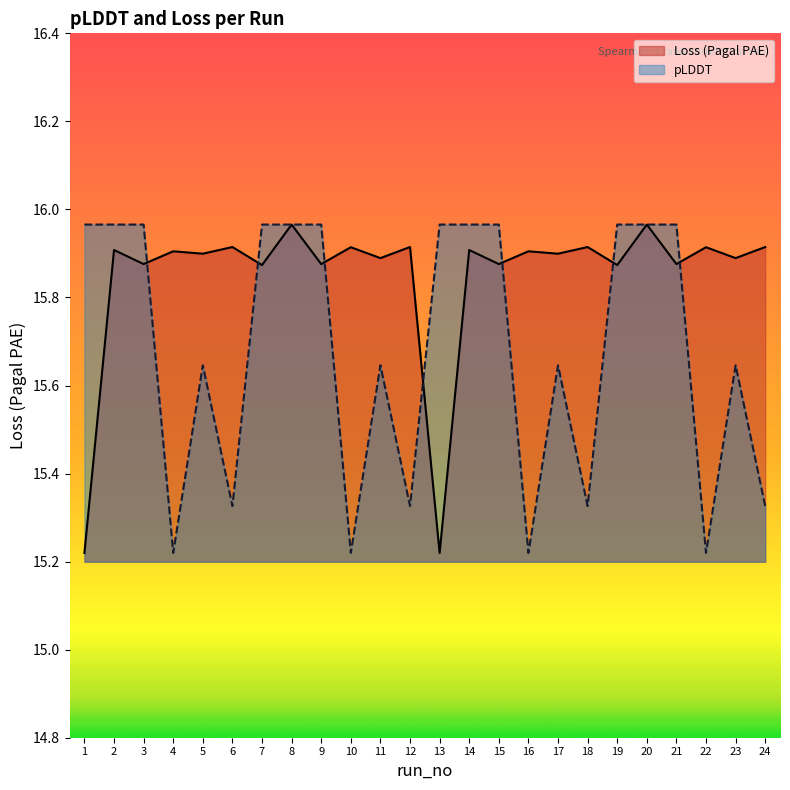

True or false: Loss (Pagal PAE) and pLDDT cross at least once.

True